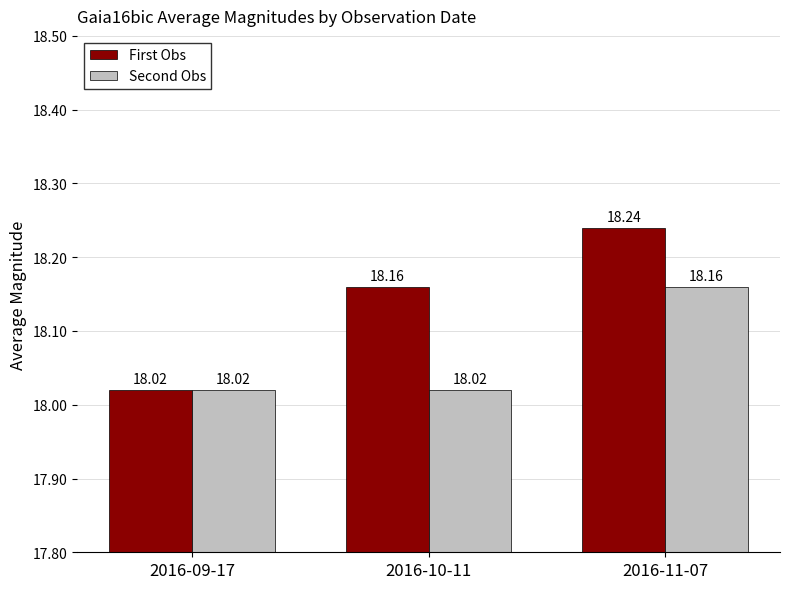

True or false: First Obs has a value of 18.2 at 2016-10-11.

True